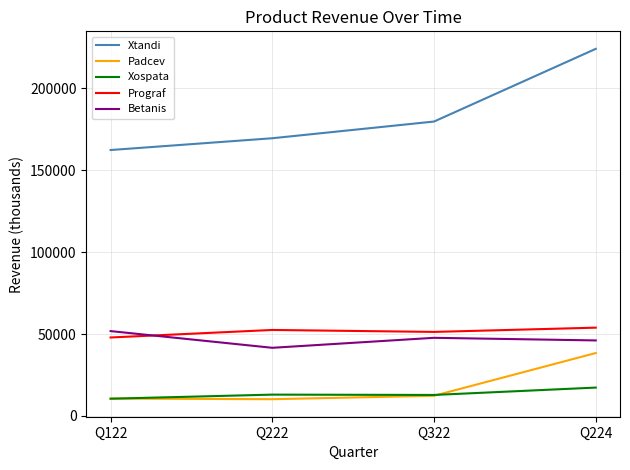

True or false: Betanis and Padcev intersect in this chart.

False